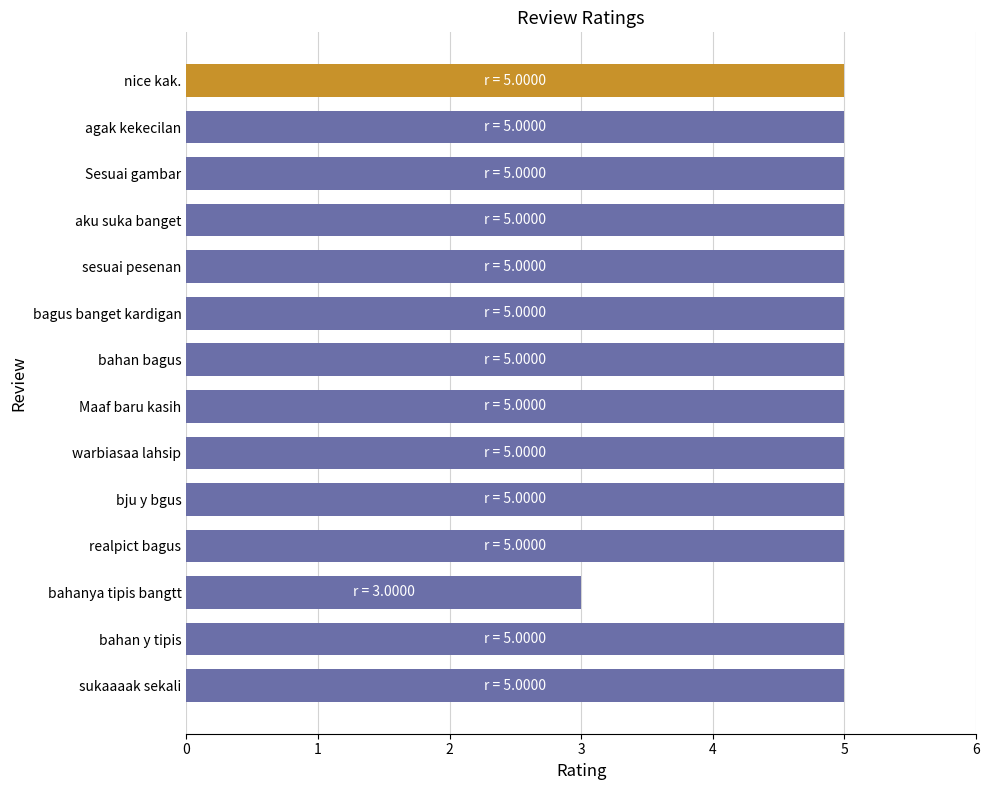

Approximately how many times larger is the value at bju y bgus compared to warbiasaa lahsip?

1.0